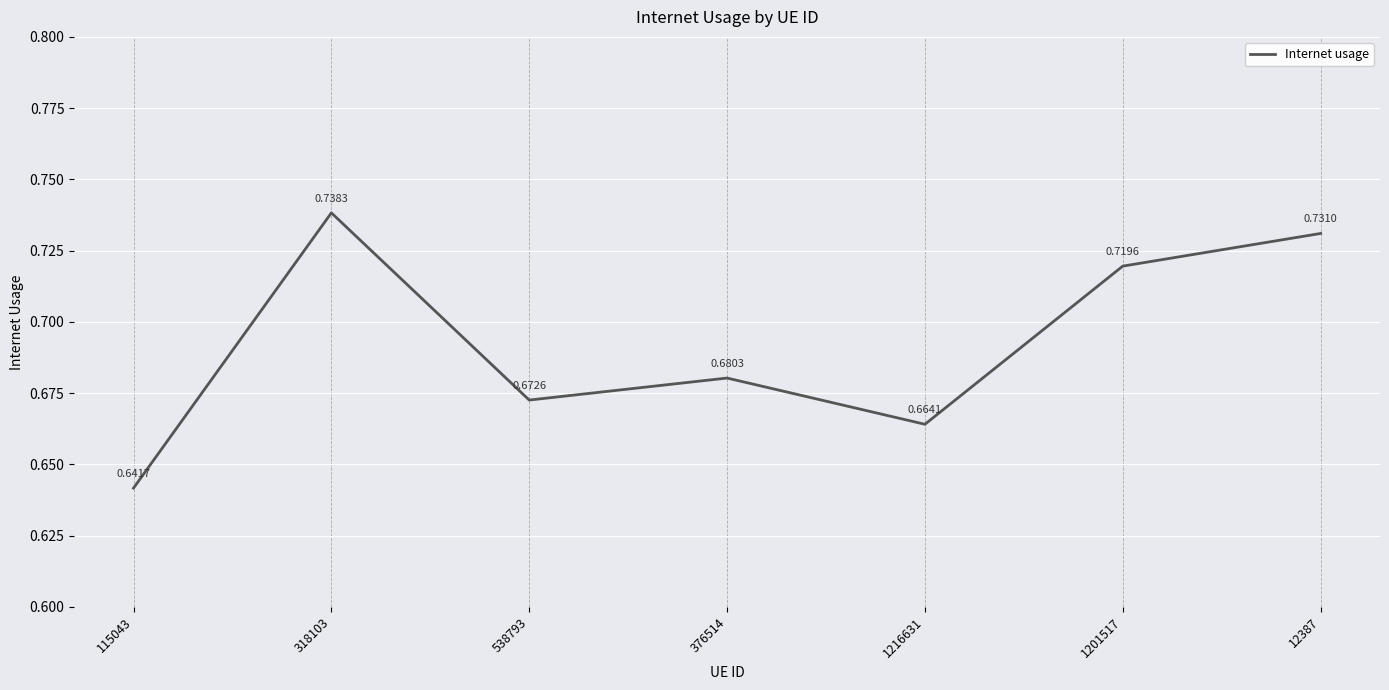

What position from the right is 318103?

6